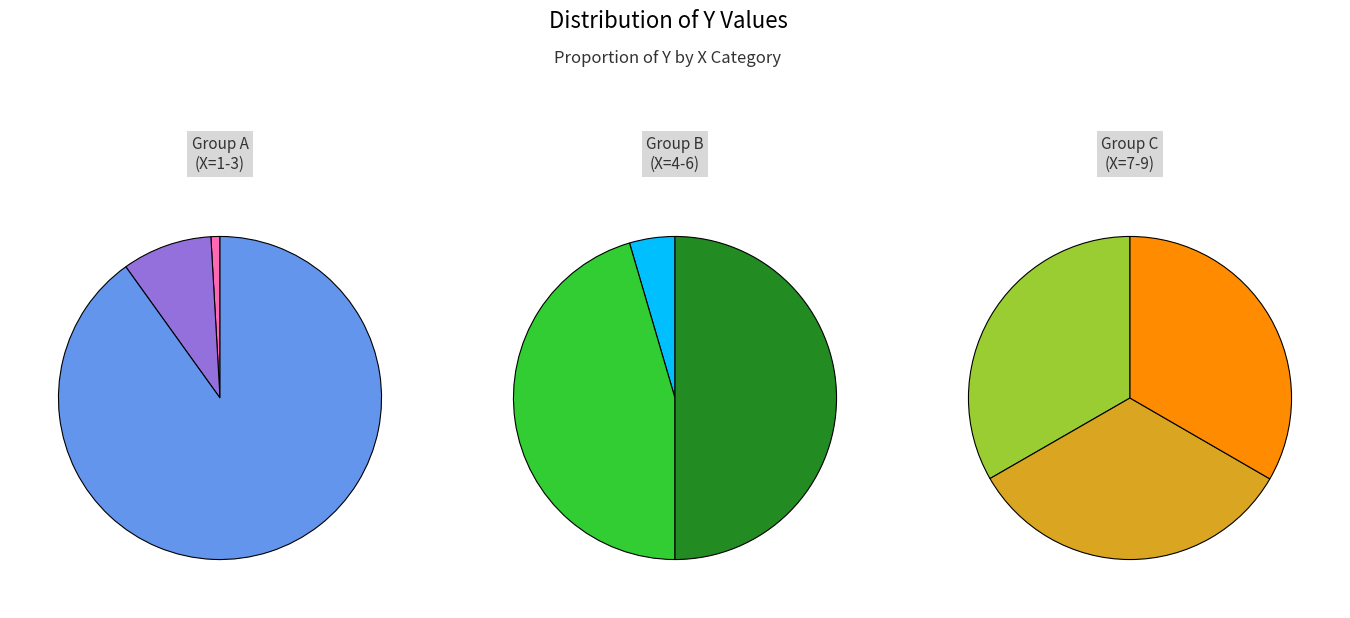

To the nearest percent, what is the difference between the 1 and 4 slice percentages?

2%